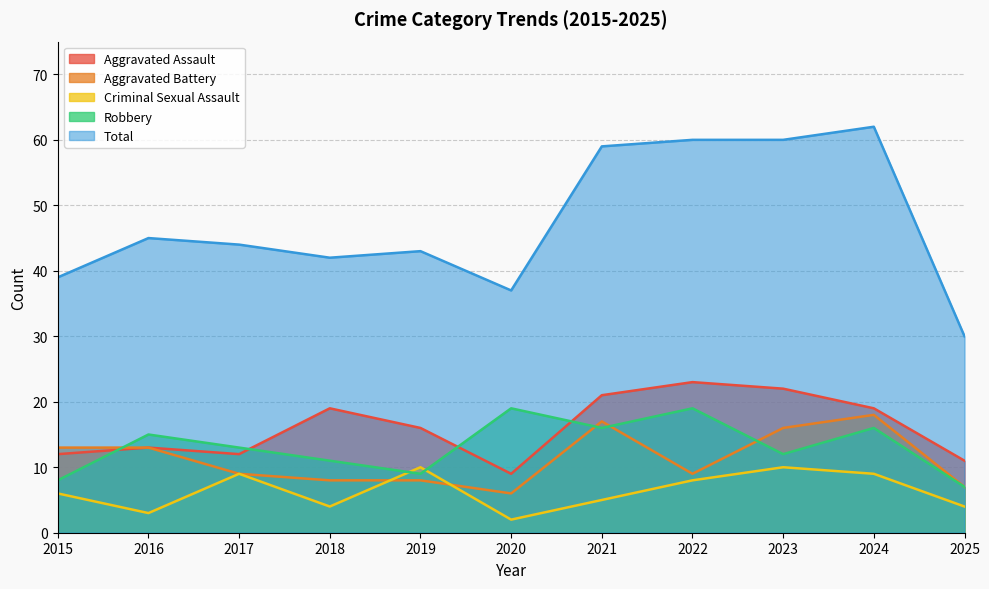

After their last crossing, which series has the higher values: Criminal Sexual Assault or Robbery?

Robbery